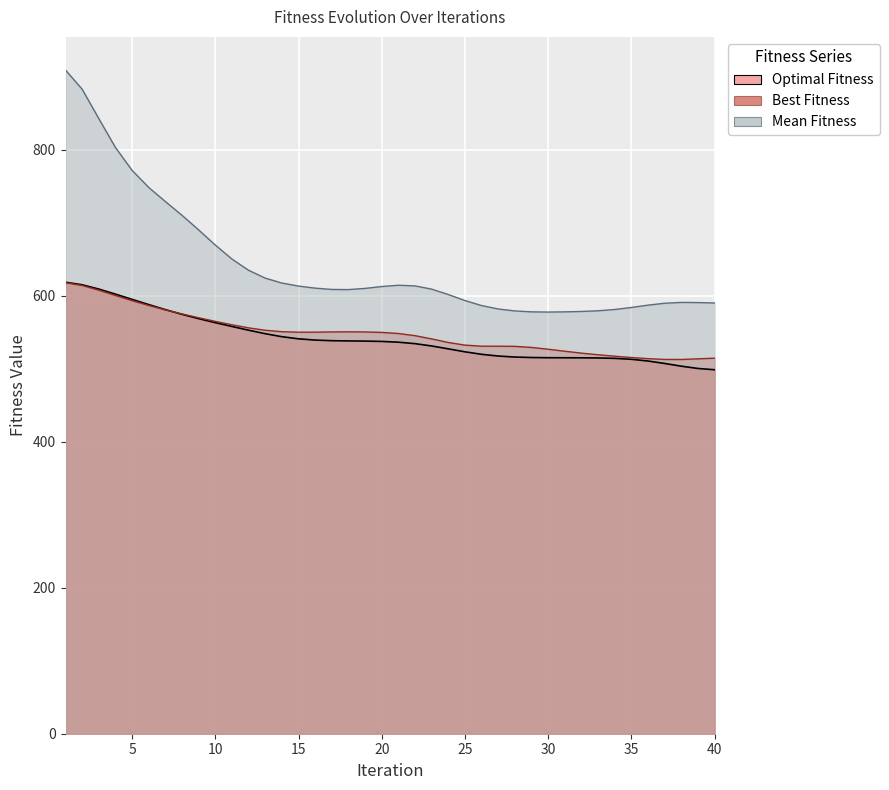

Is it true that Best Fitness equals 829 at 7?

False